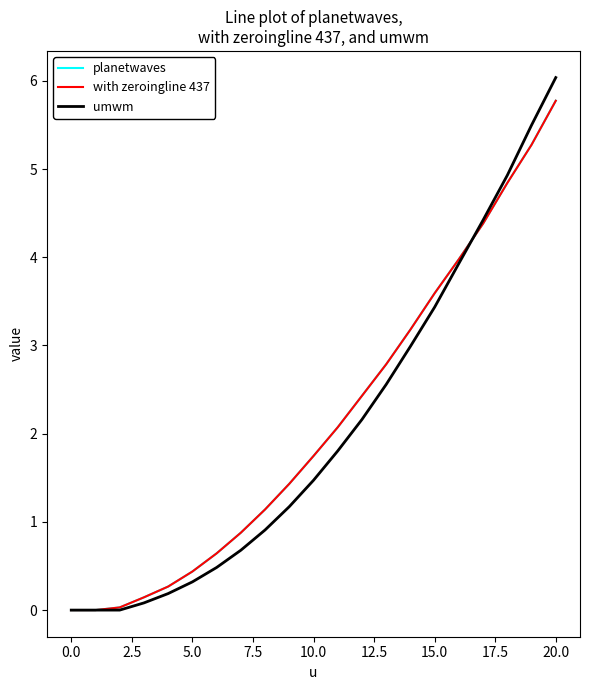

What is the value of the with zeroingline 437 point at the 21st from the left?

5.8